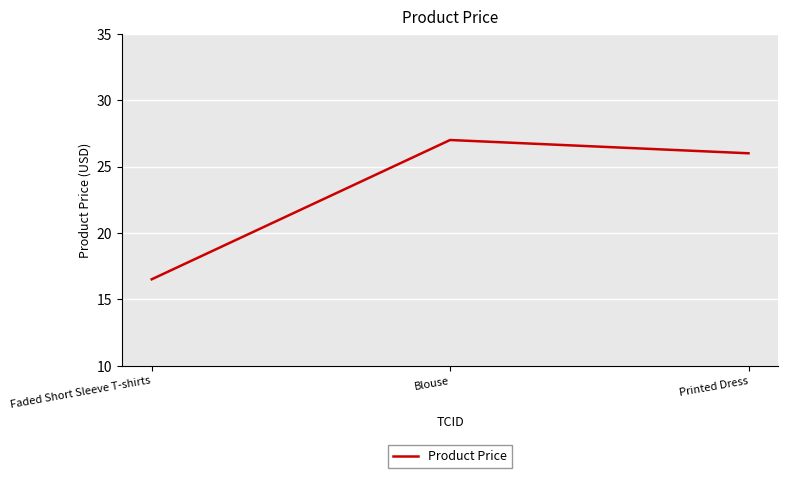

True or false: the data shows 40.5 at Blouse.

False